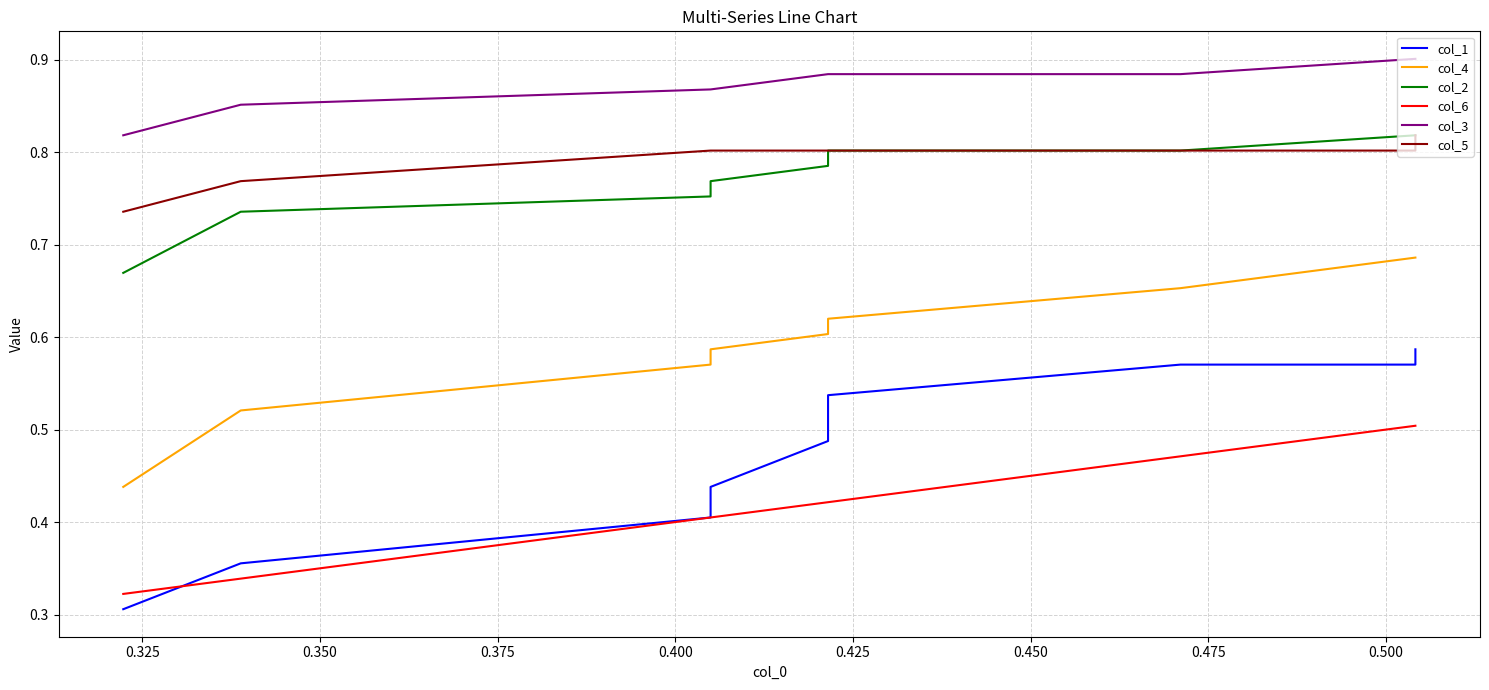

List the series in order of their peak value, lowest first.

col_6, col_1, col_4, col_2, col_5, col_3